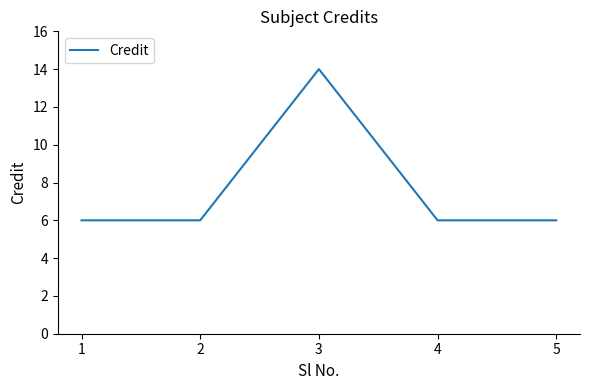

How many lines are shown in the chart?

1